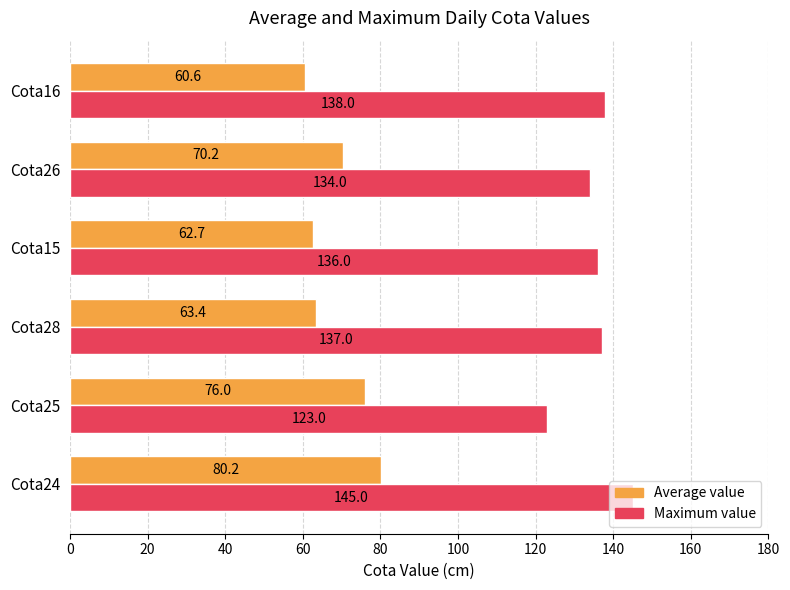

What is the average value of the Average value series?

68.9